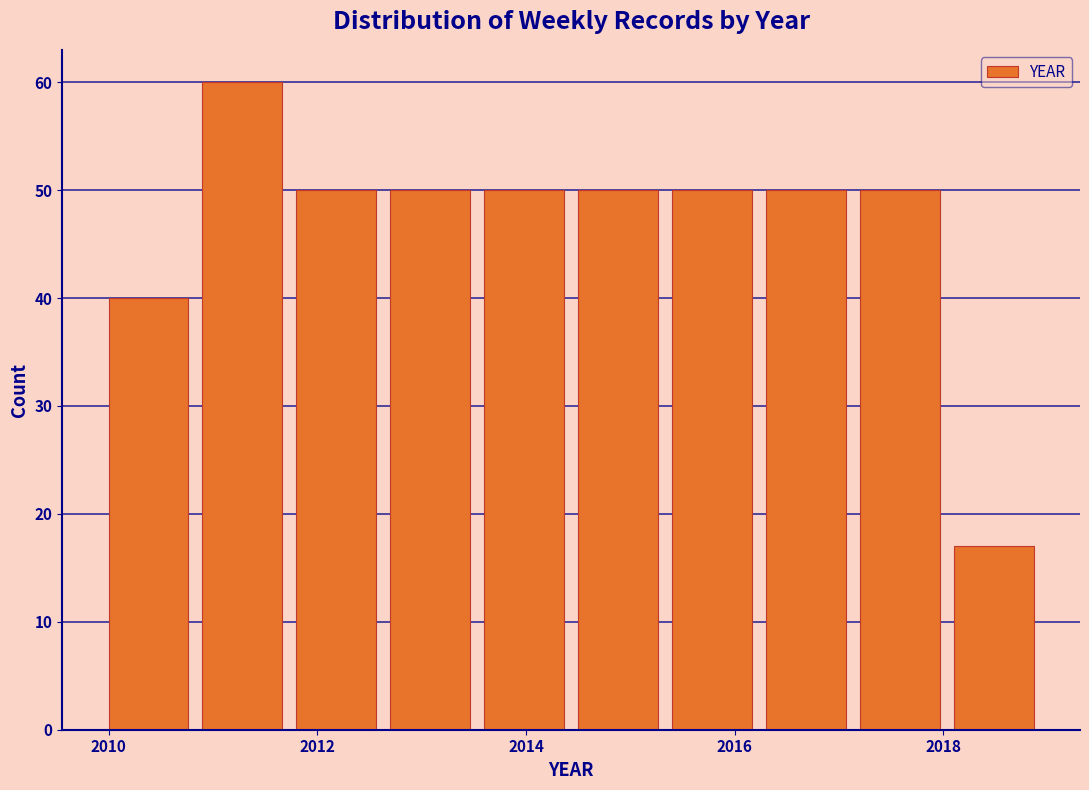

Reading left to right, transcribe this chart: for each bar, give the range it covers on the x-axis and its height. Neither the bar edges nor the heights are printed on the chart, so give them approximately, as read against the axes.

2010.0 to 2010.9: 40
2010.9 to 2011.8: 60
2011.8 to 2012.7: 50
2012.7 to 2013.6: 50
2013.6 to 2014.5: 50
2014.5 to 2015.4: 50
2015.4 to 2016.3: 50
2016.3 to 2017.2: 50
2017.2 to 2018.1: 50
2018.1 to 2019.0: 17